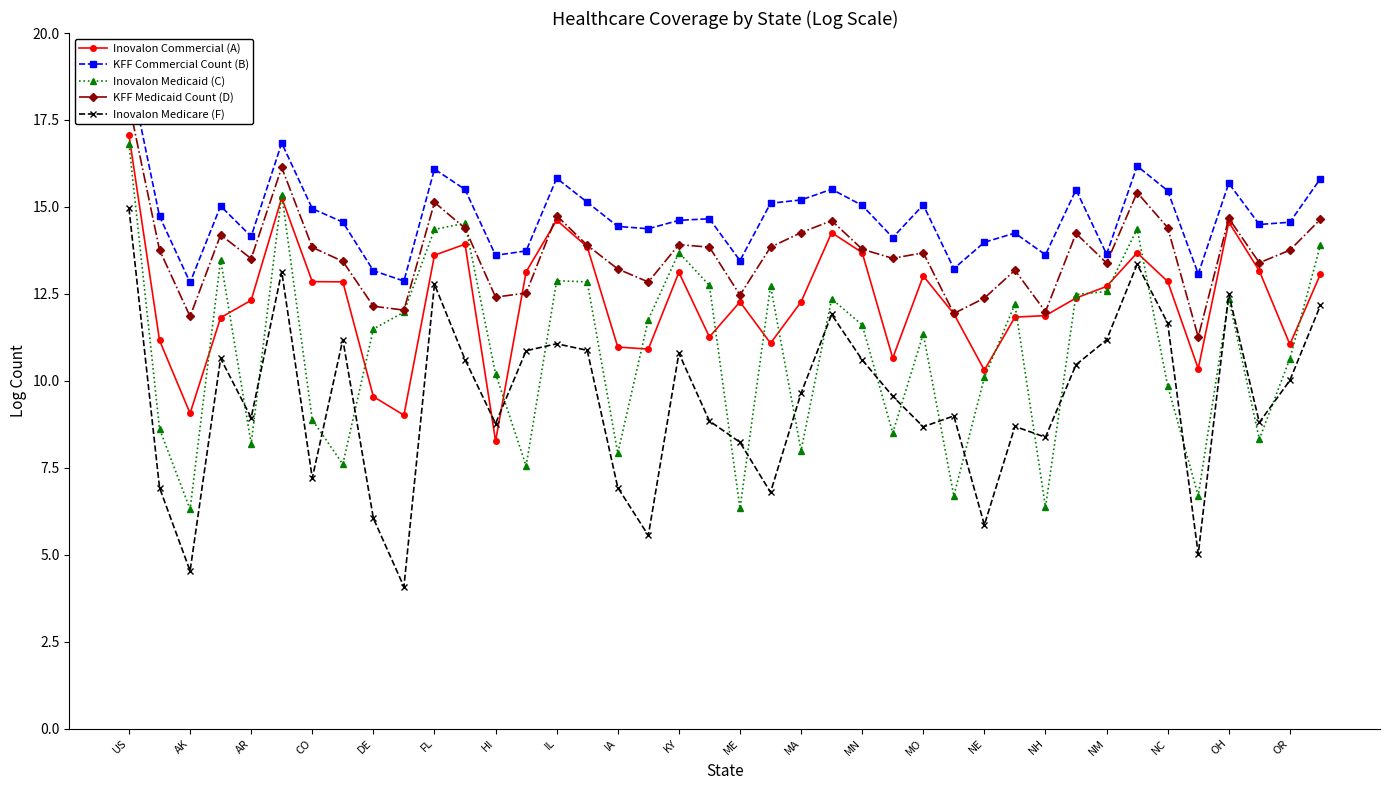

True or false: KFF Medicaid Count (D) and Inovalon Medicare (F) cross at least once.

False